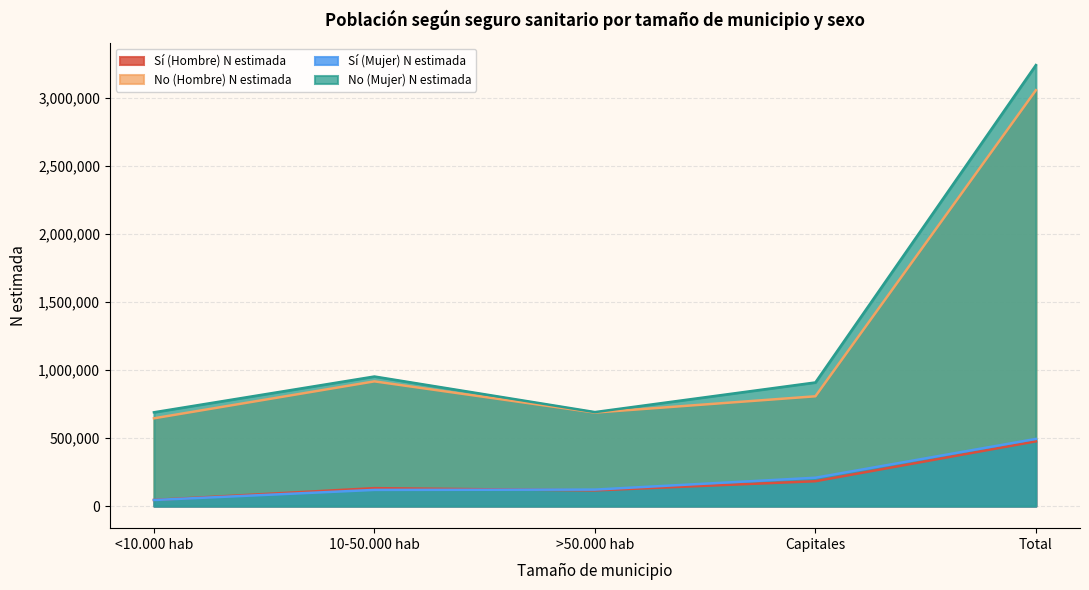

List the series in order of their peak value, lowest first.

Sí (Hombre) N estimada, Sí (Mujer) N estimada, No (Hombre) N estimada, No (Mujer) N estimada